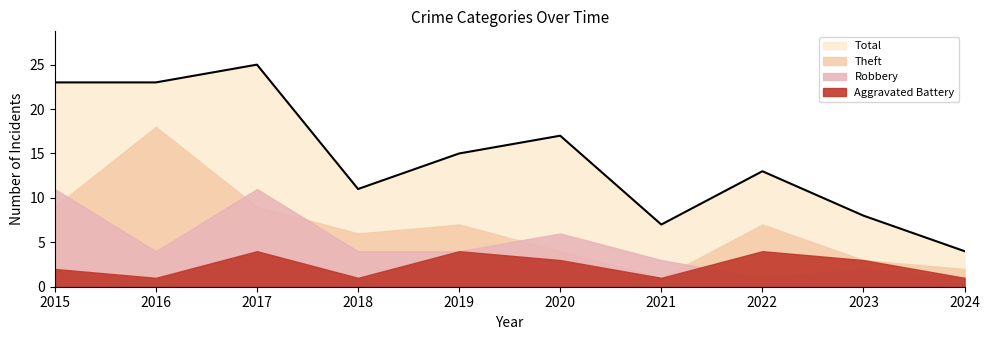

At which label does Robbery first exceed 4?

2015